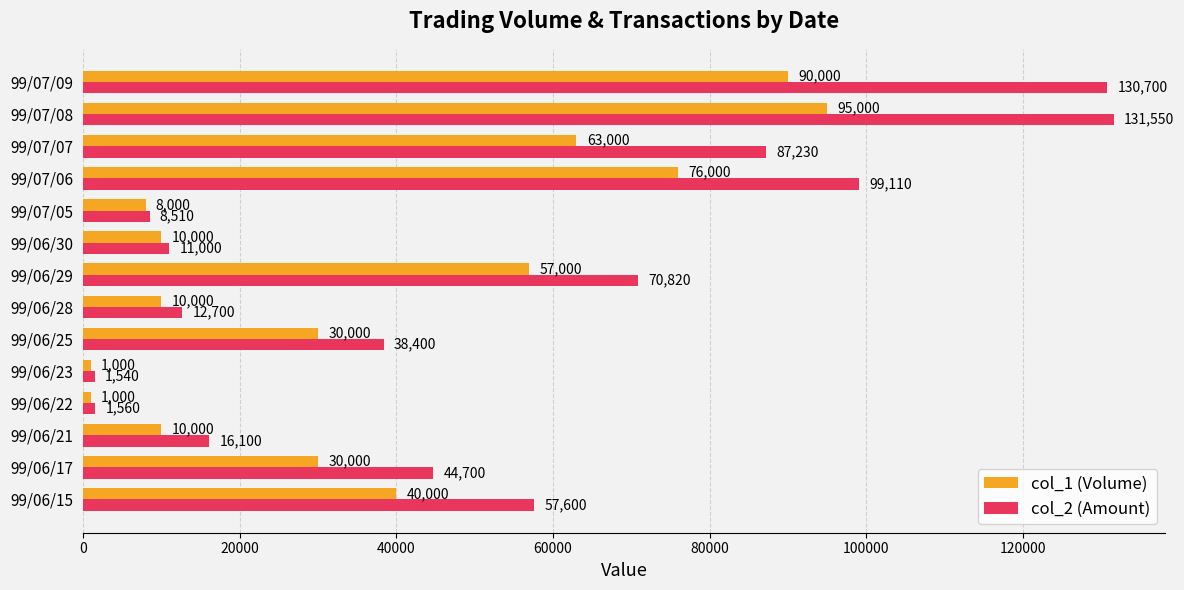

Between 99/06/15 and 99/06/23, which series saw the biggest shift?

col_2 (Amount)